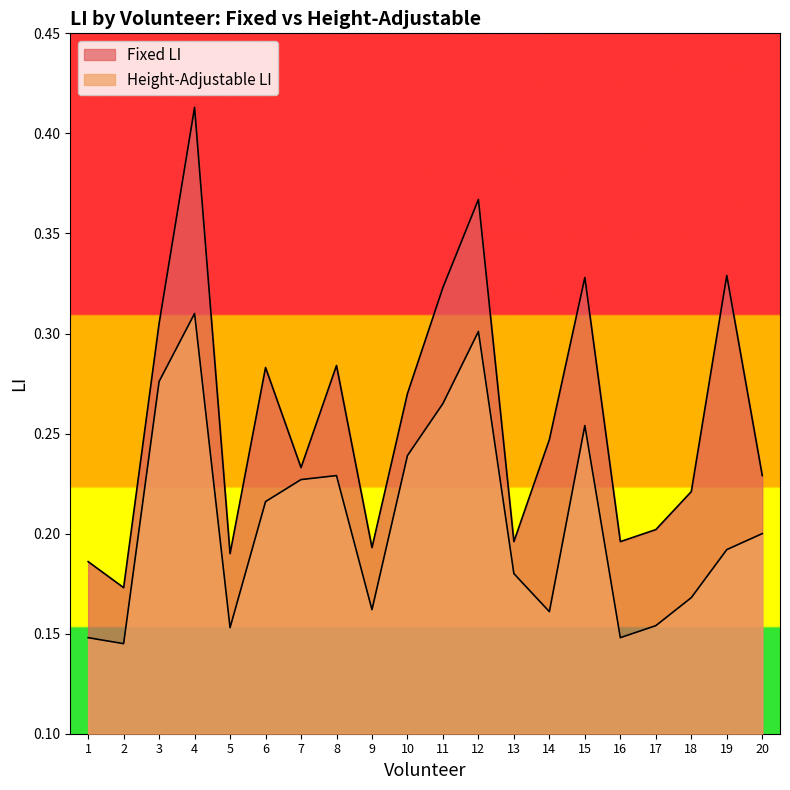

At which category does the chart reach its peak across all series?

4